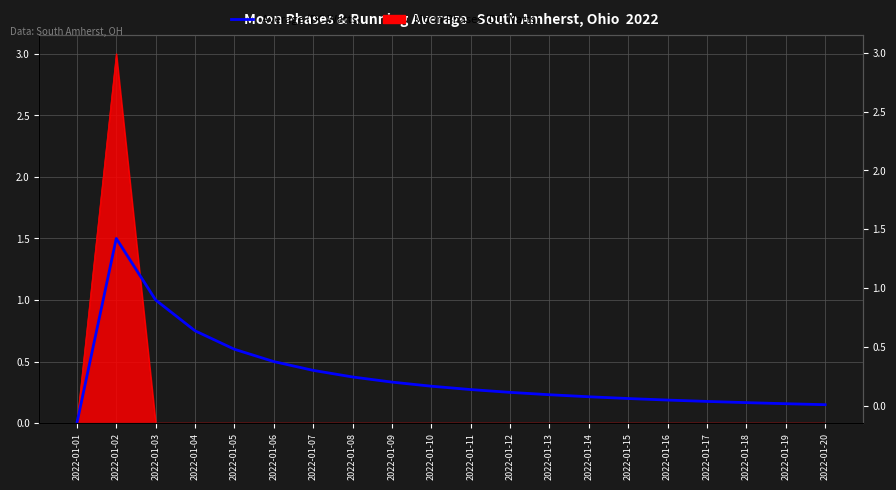

Which category has the lowest value across all series?

2022-01-01